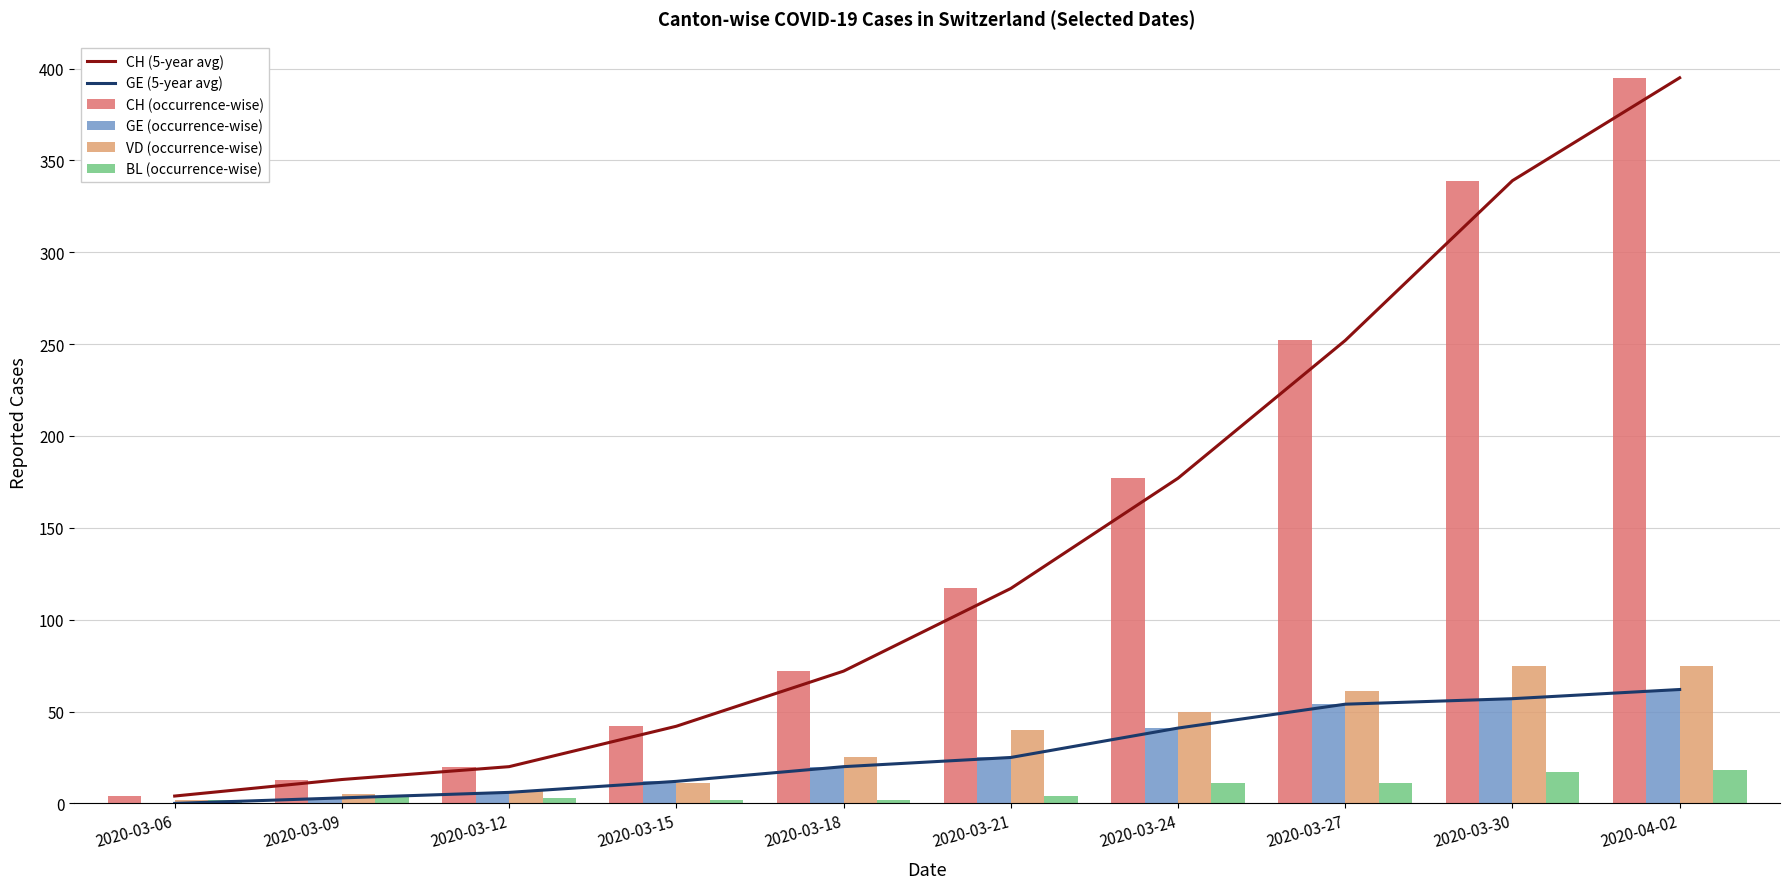

What is the difference between the GE (occurrence-wise) values at 2020-03-27 and 2020-03-15?

42